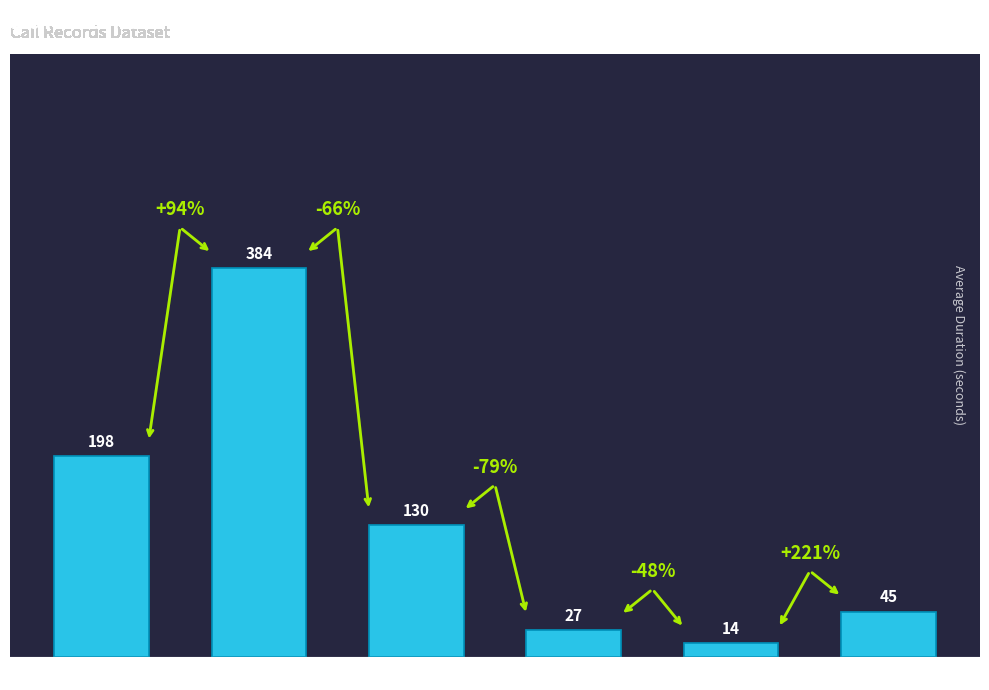

What is the difference between the maximum and second lowest values?

357